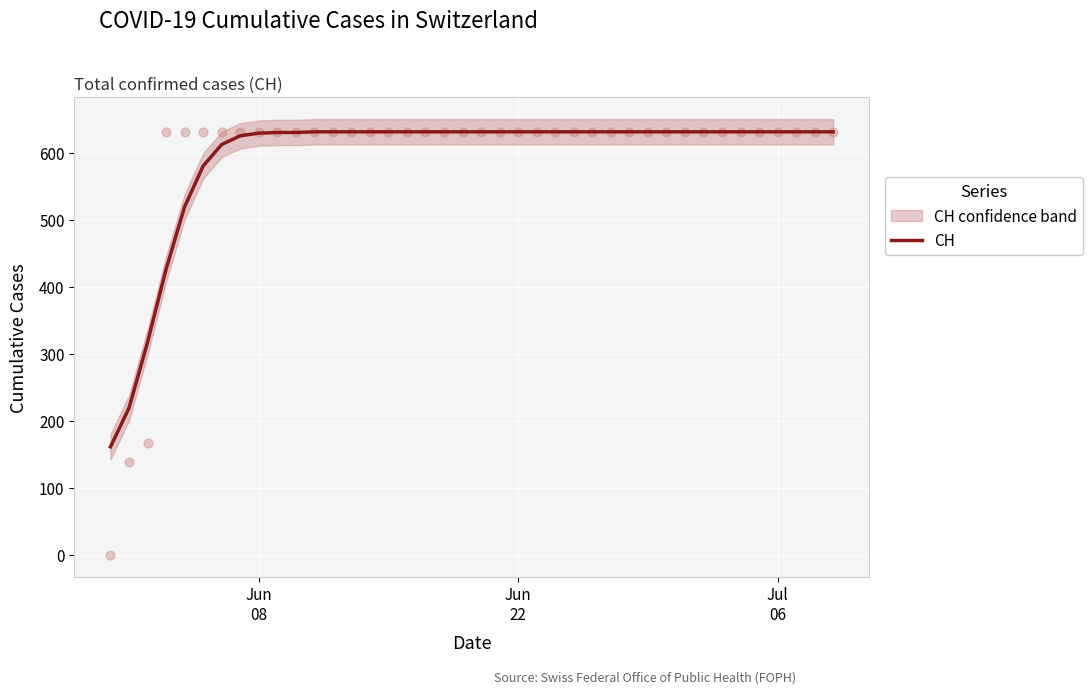

What is the lowest value of the CH series?

161